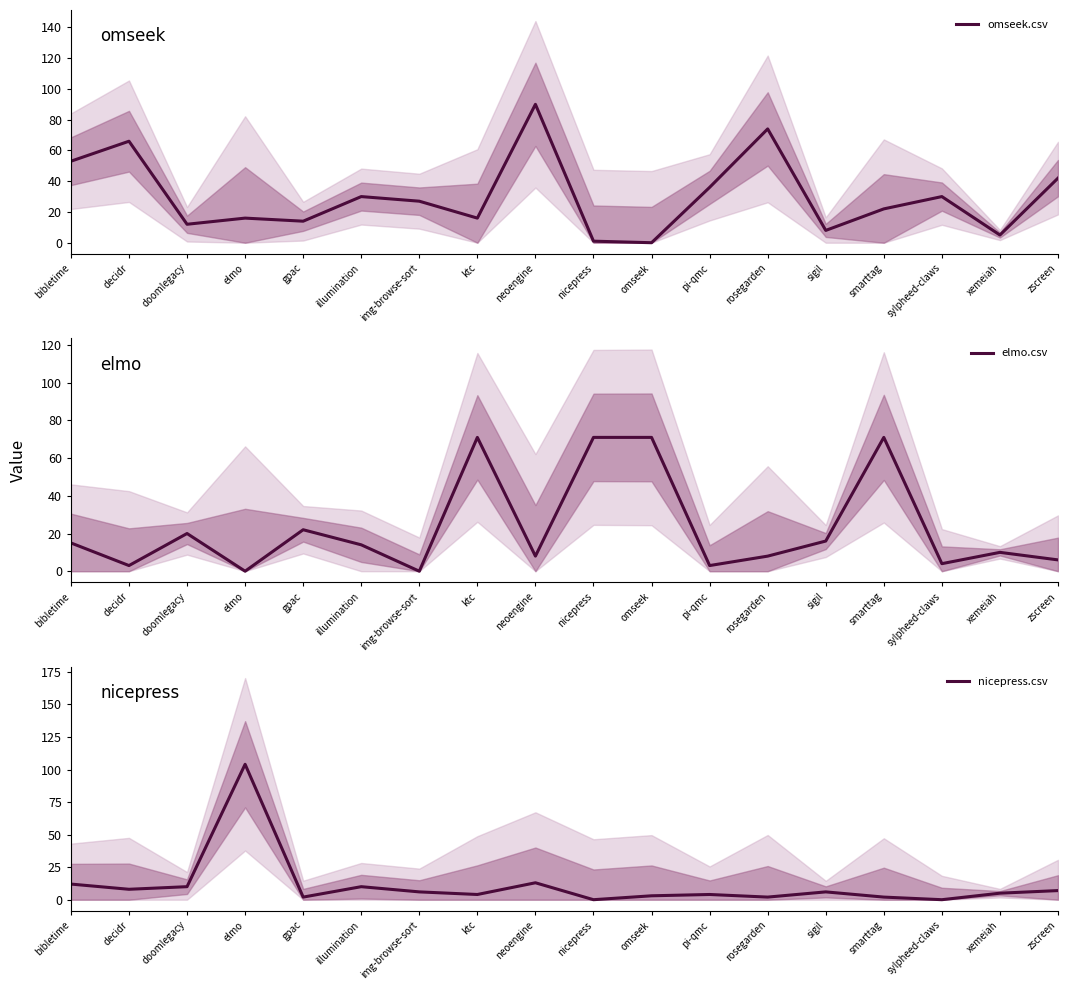

Which label corresponds to the largest value in the chart?

elmo